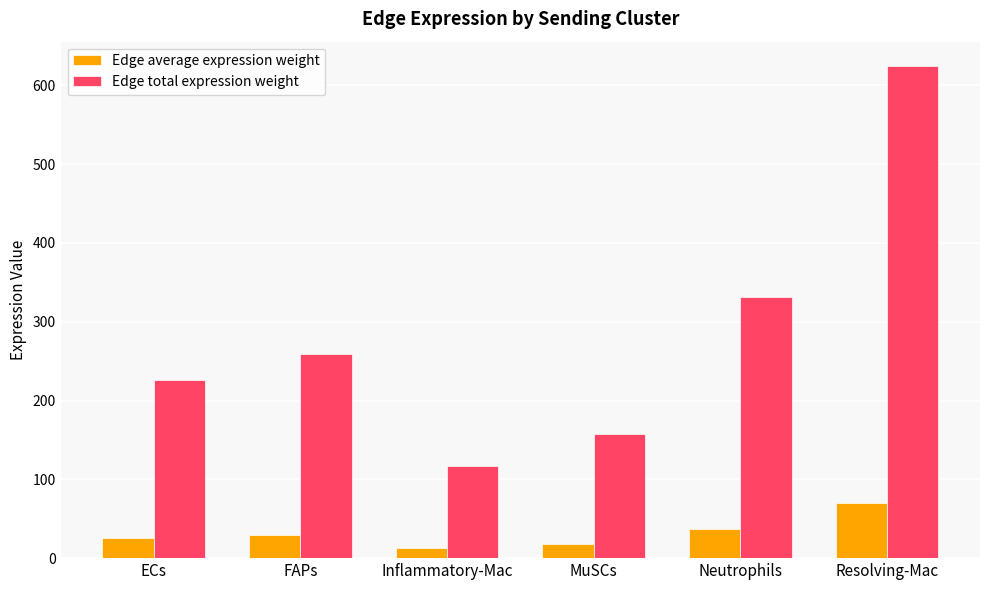

Is it true that Edge total expression weight equals 330.8 at Neutrophils?

True